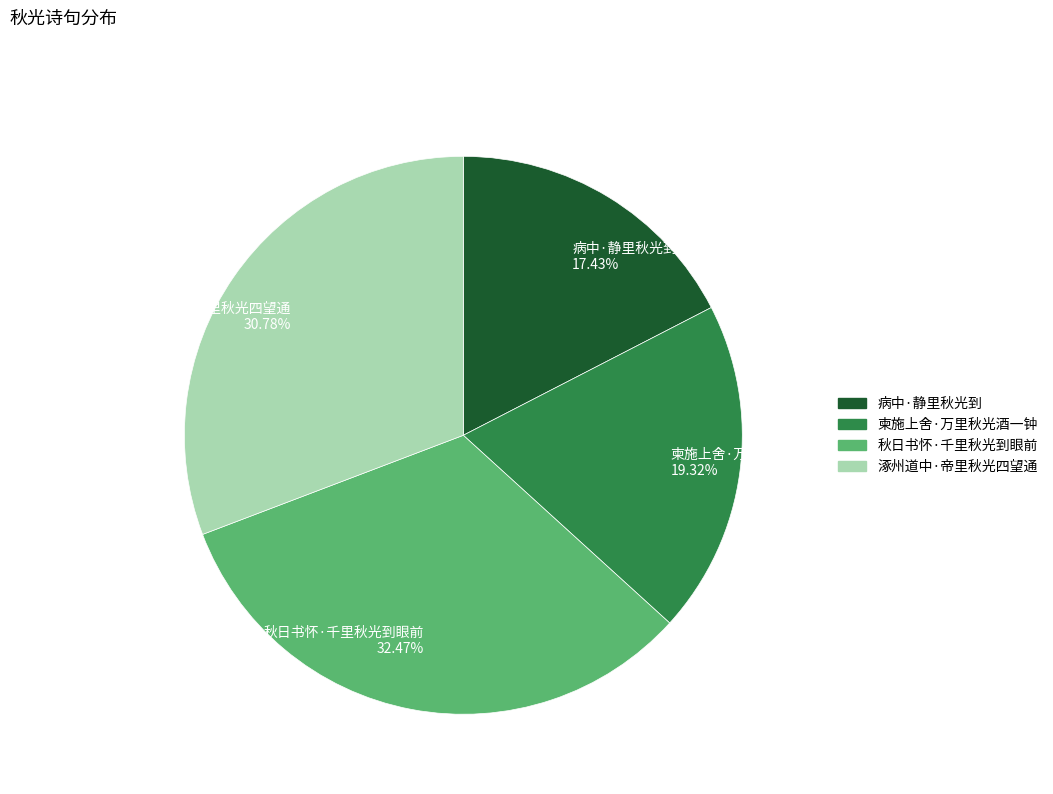

Rank the categories by value from lowest to highest.

病中·静里秋光到, 柬施上舍·万里秋光酒一钟, 涿州道中·帝里秋光四望通, 秋日书怀·千里秋光到眼前